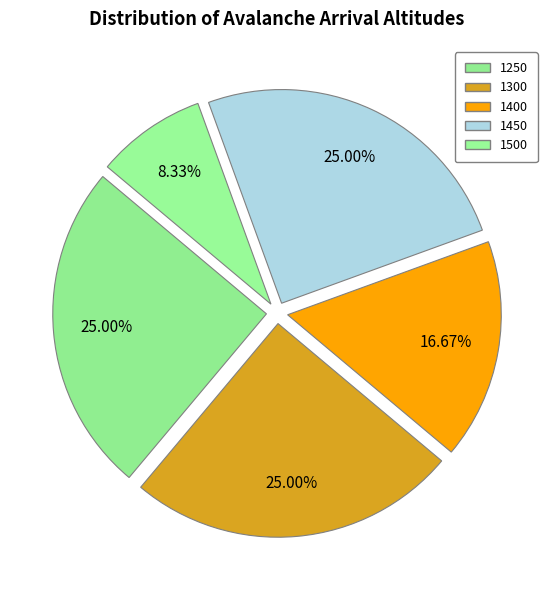

Count the number of slices in the pie.

5